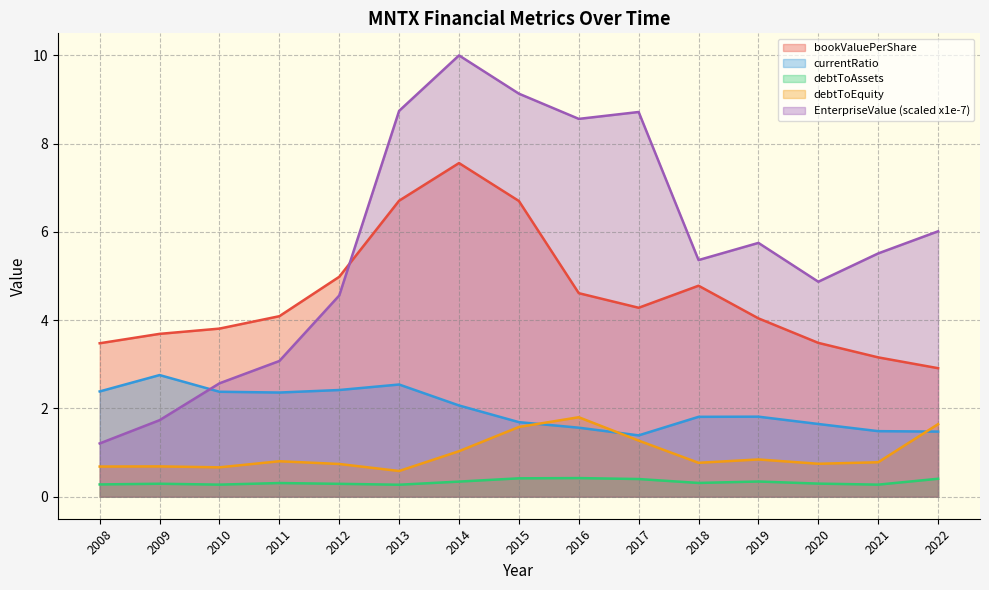

What value does the debtToEquity series have at 2021?

0.8